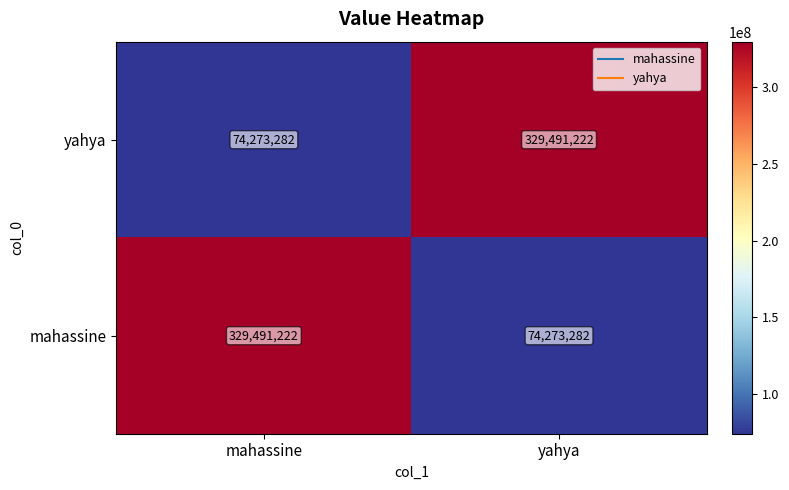

Read the yahya value at yahya, to the nearest 100.

329491200